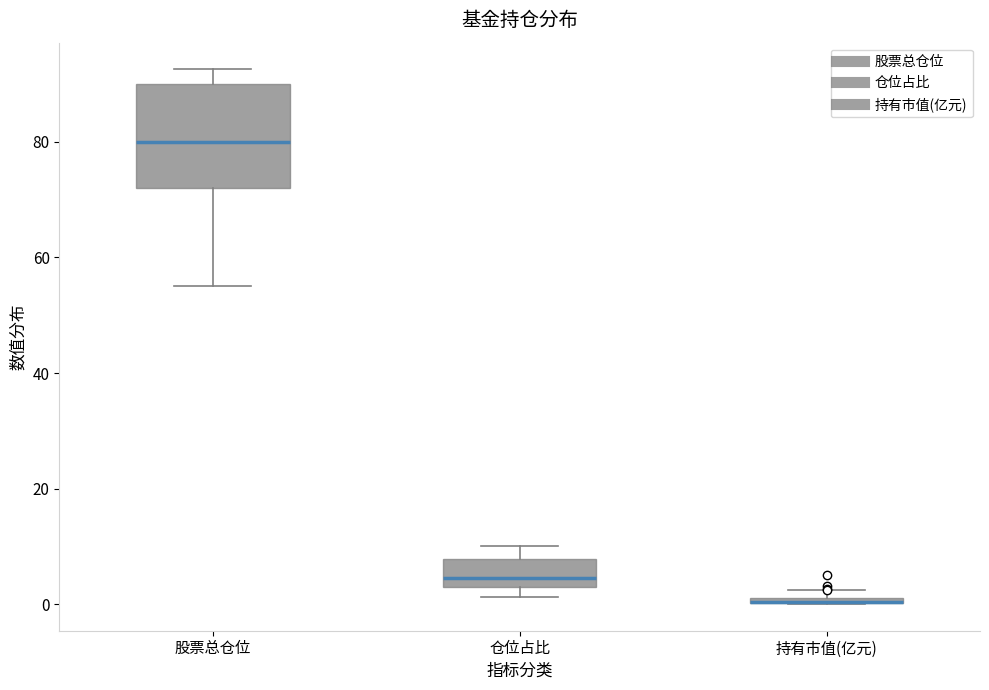

Where does the upper whisker of the box for 仓位占比 end on the y-axis? The values are not printed on the chart, so give them approximately, as read against the axis.

10